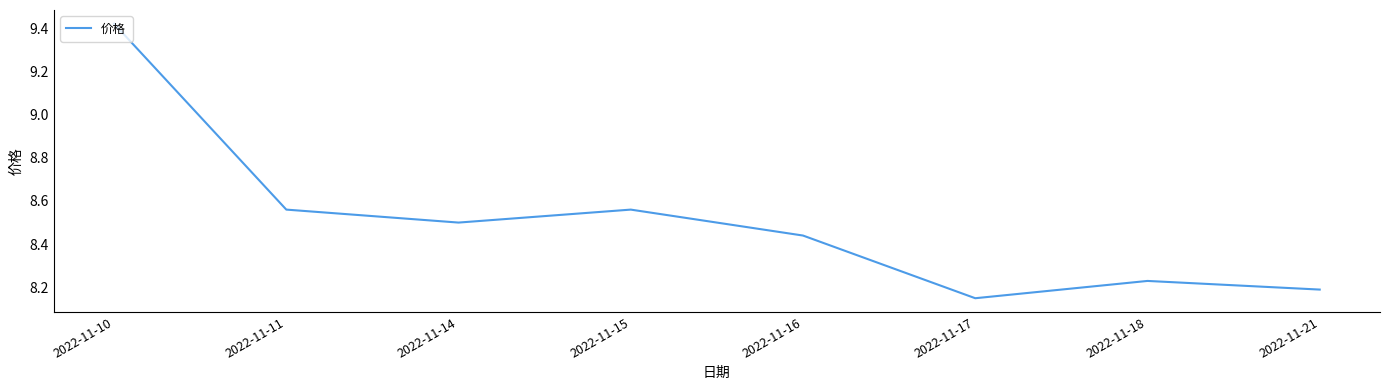

Is it true that the value at 2022-11-14 is 5.0?

False